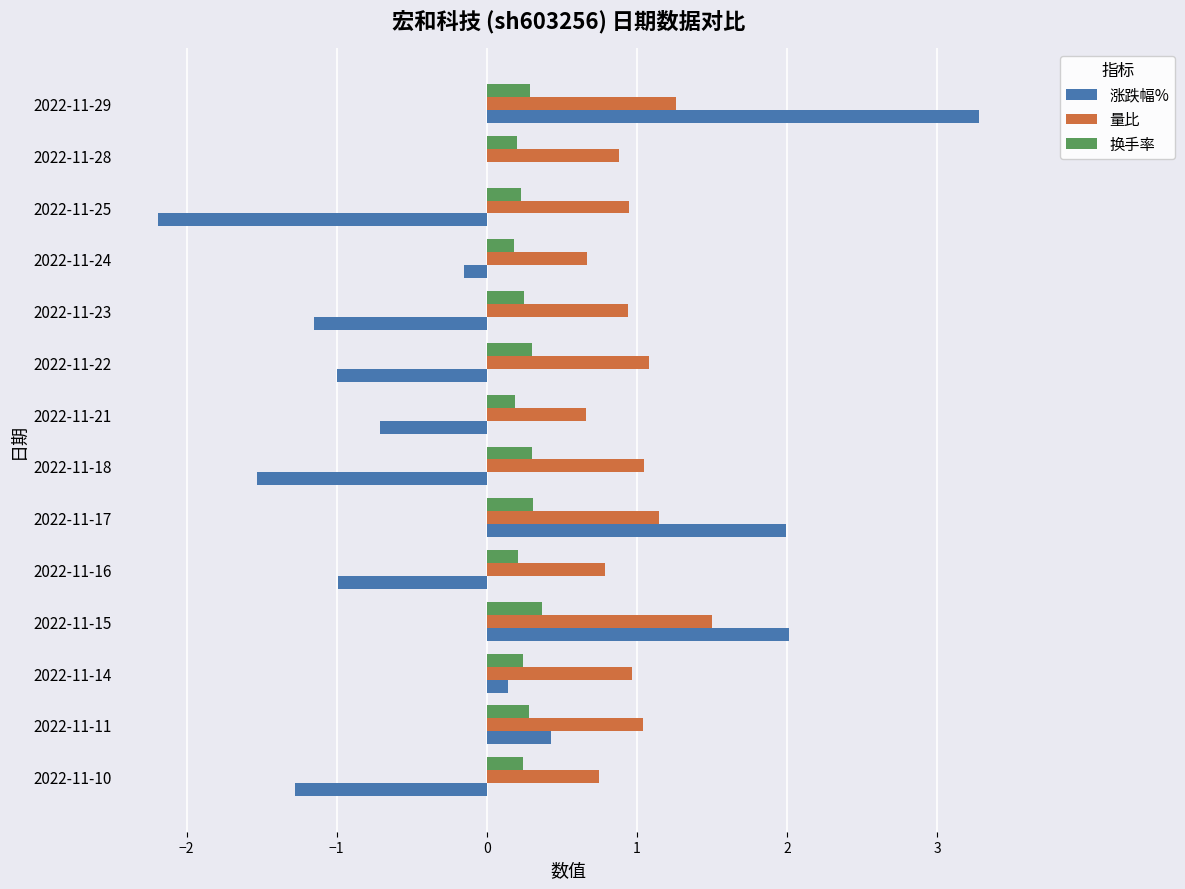

What is the total value across all series at 2022-11-15?

3.9